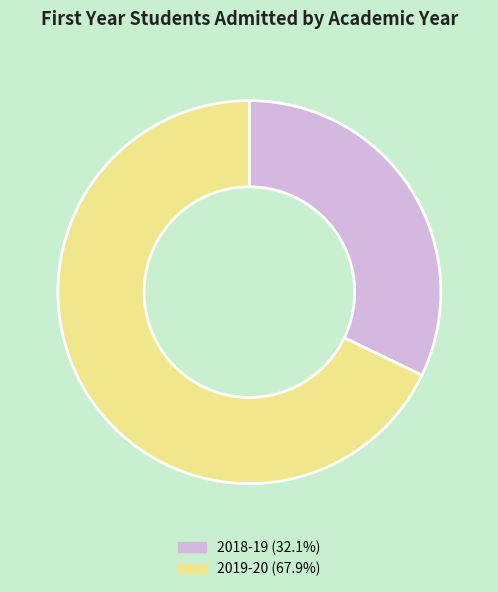

Combined, do 2019-20 and 2018-19 account for over 50%?

Yes